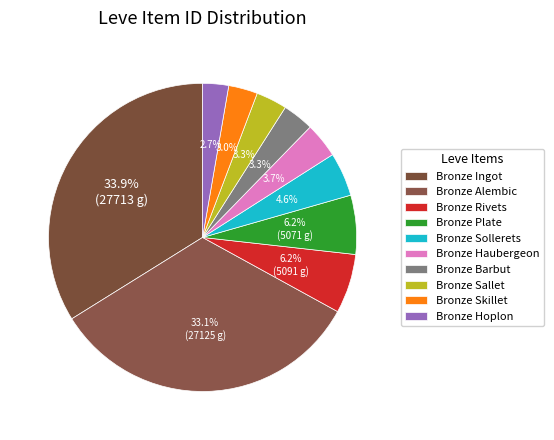

Which category has the smallest portion of the pie?

Bronze Hoplon